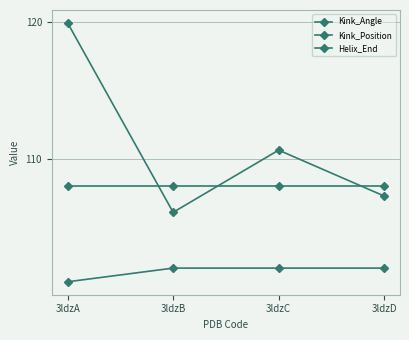

What is the difference between the highest and lowest values at 3ldzB?

6.0